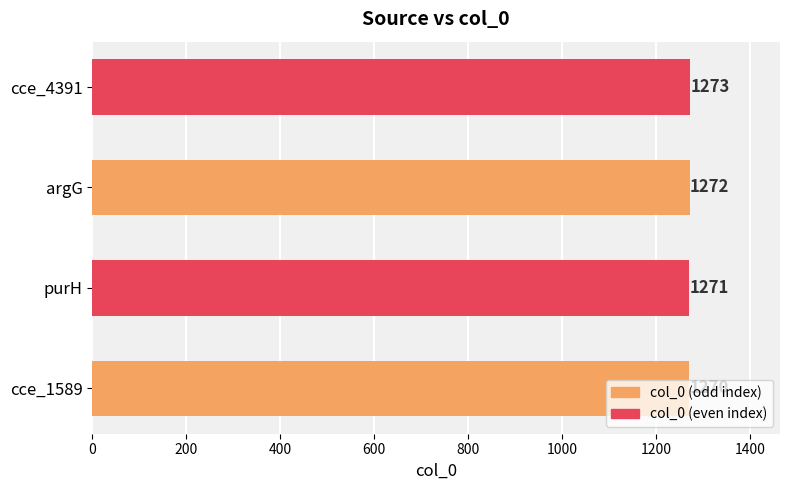

What is the sum of all values?

5086